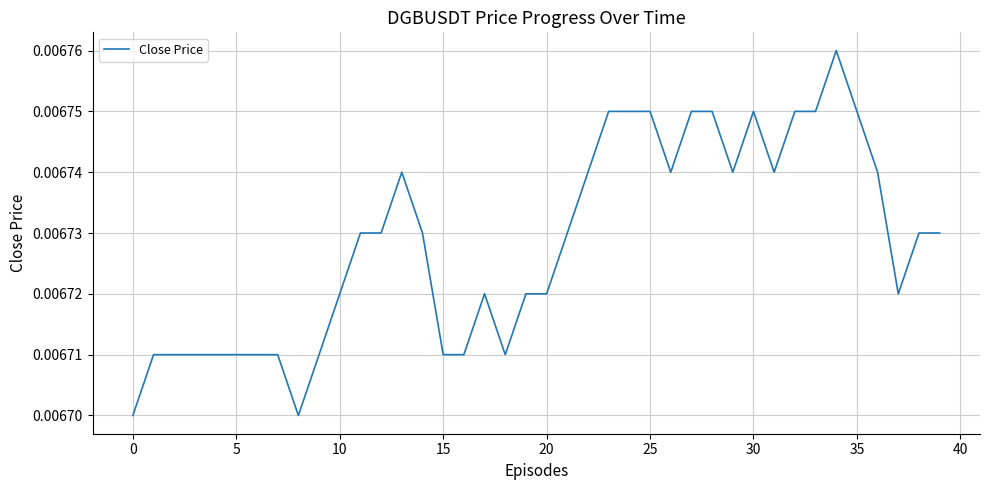

Is this an area chart (filled region under the line)?

No